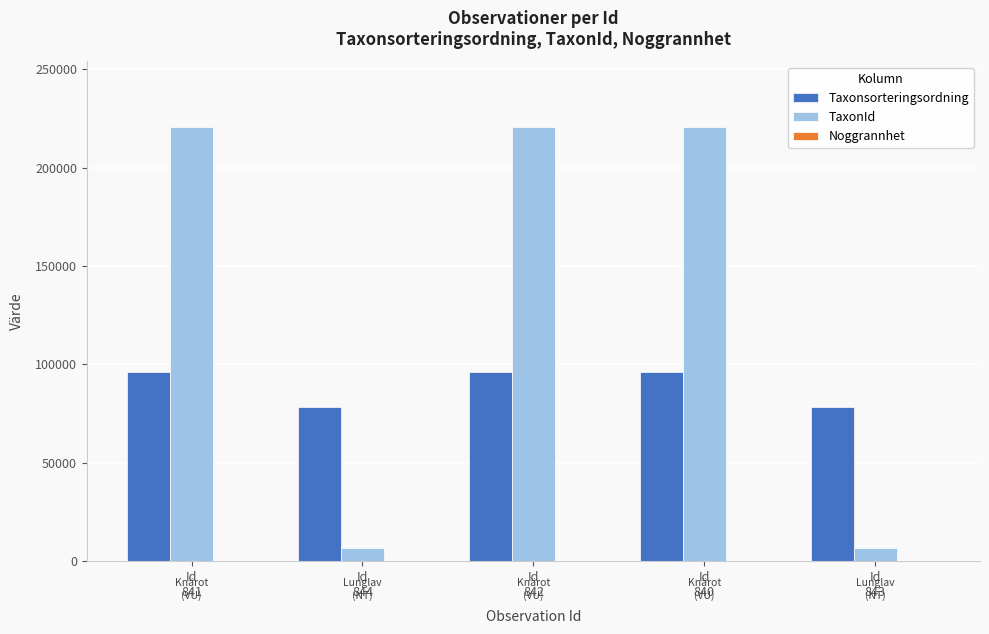

What is the average value of the Taxonsorteringsordning series?

89228